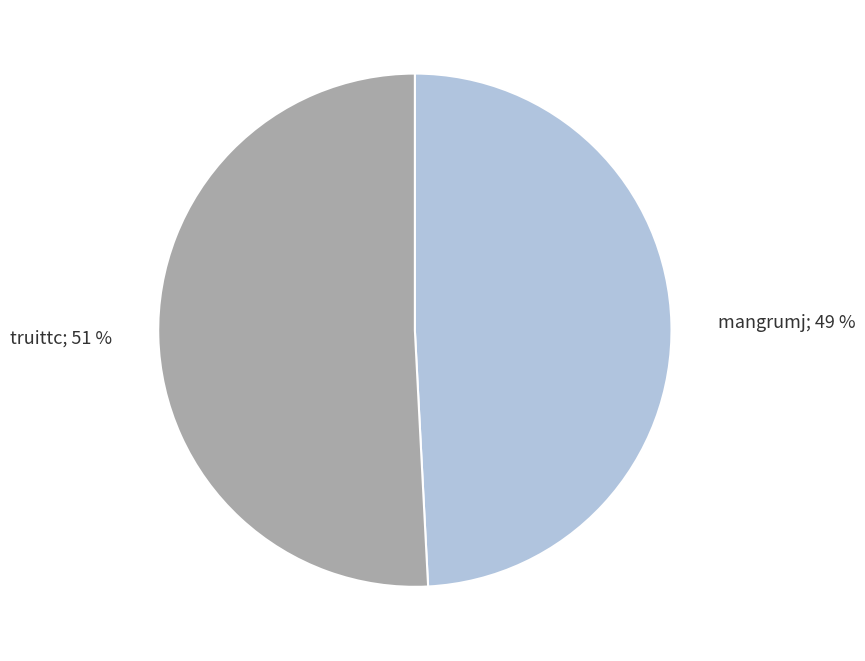

Is there any slice that represents more than half of the pie?

Yes